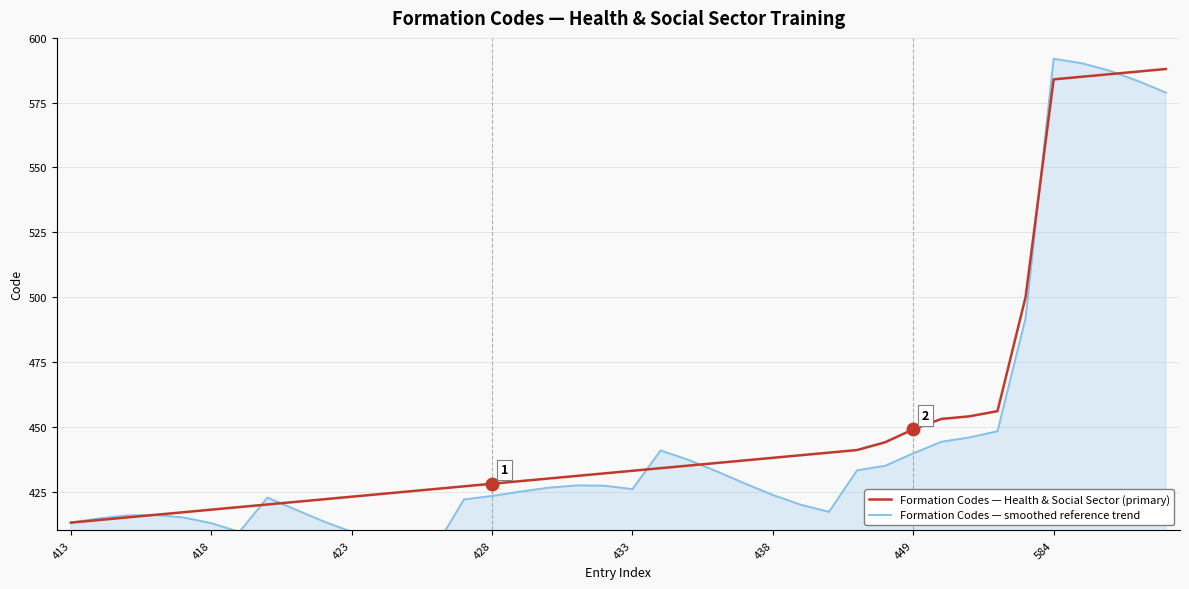

The value of Formation Codes — smoothed reference trend at 18 is 747.5. True or false?

False